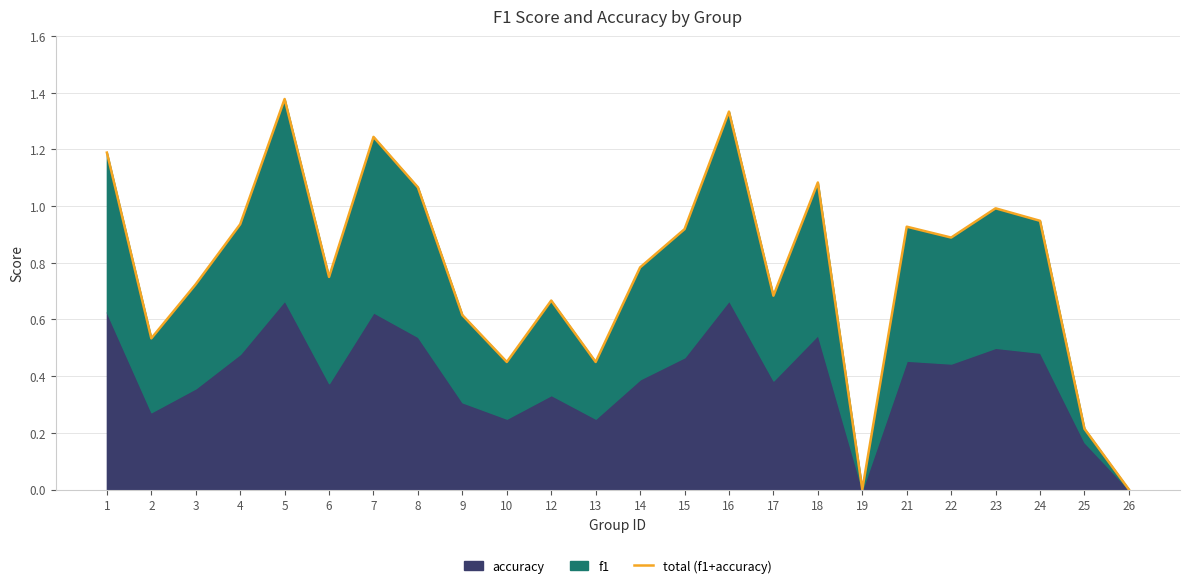

What is the difference between the maximum and minimum values?

1.4